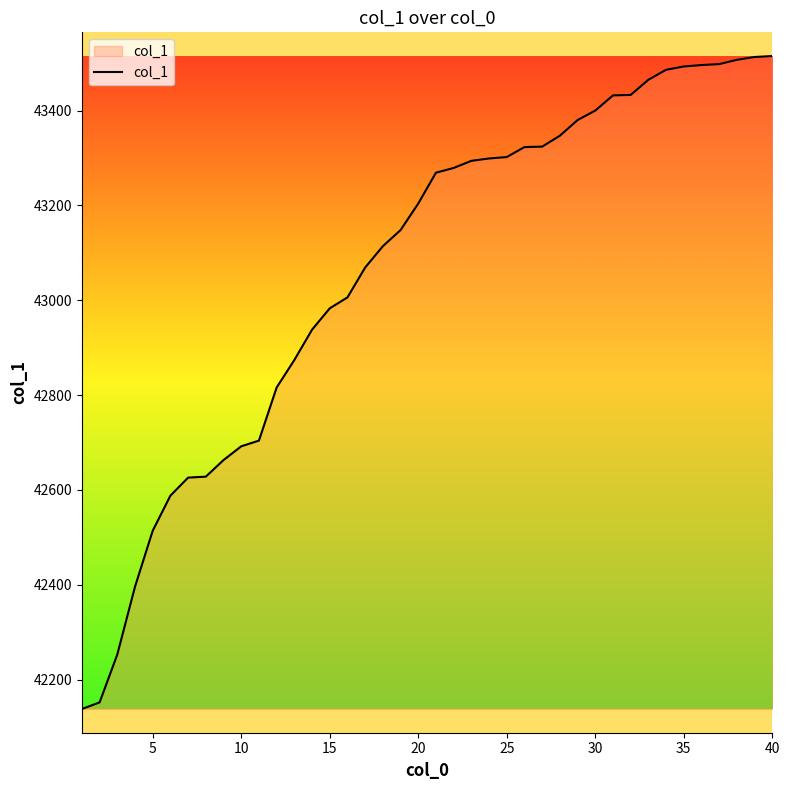

What is the difference between the maximum and minimum values?

1377